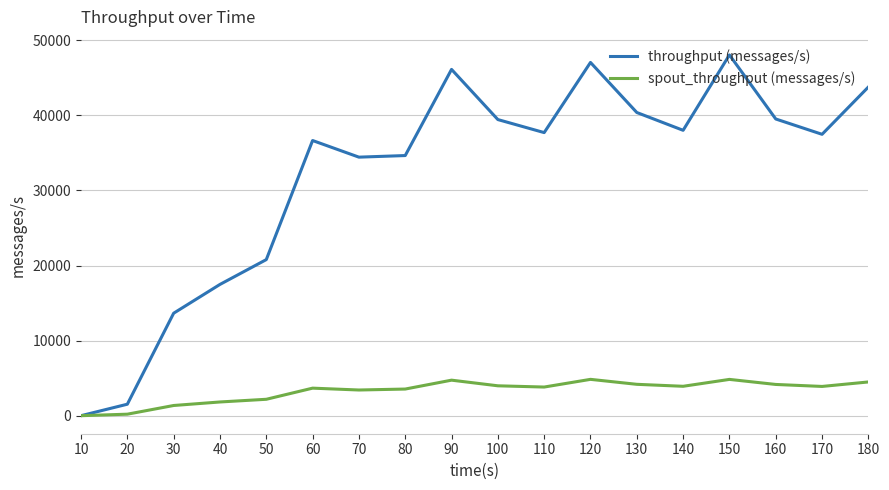

Rank the series at 50 from lowest to highest value.

spout_throughput (messages/s), throughput (messages/s)